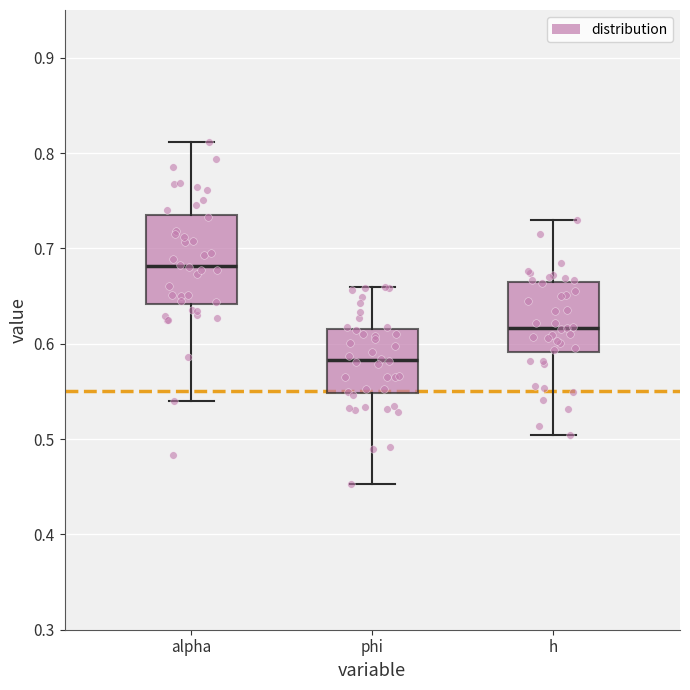

Which box has the lowest median line?

phi